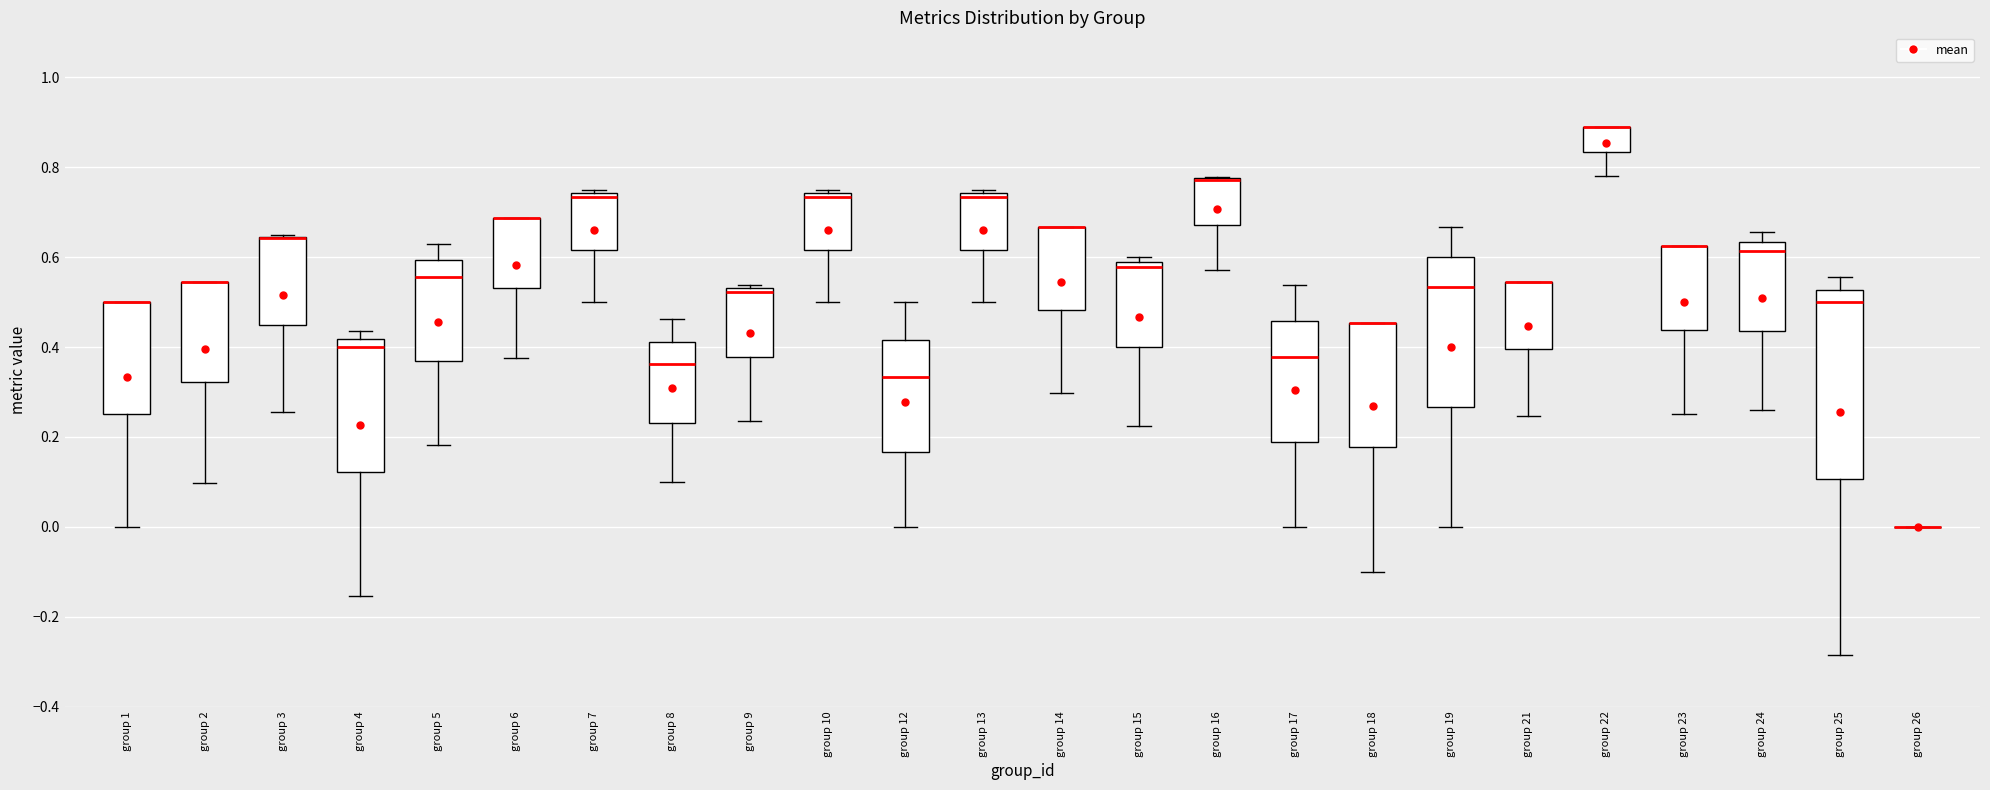

Reading left to right, transcribe this box plot: for each box, give where its median line is, the range the box spans, and where its two whiskers end, as read against the y-axis. The values are not printed on the chart, so give them approximately, as read against the axis.

group 1: median 0.50 (drawn on the box's upper edge), box 0.26 to 0.50, whiskers 0.00 to 0.50
group 2: median 0.54 (drawn on the box's upper edge), box 0.32 to 0.54, whiskers 0.10 to 0.54
group 3: median 0.64 (drawn on the box's upper edge), box 0.44 to 0.64, whiskers 0.26 to 0.64
group 4: median 0.40, box 0.12 to 0.42, whiskers -0.16 to 0.44
group 5: median 0.56, box 0.36 to 0.60, whiskers 0.18 to 0.62
group 6: median 0.68 (drawn on the box's upper edge), box 0.54 to 0.68, whiskers 0.38 to 0.68
group 7: median 0.74 (just below the box's upper edge), box 0.62 to 0.74, whiskers 0.50 to 0.76
group 8: median 0.36, box 0.24 to 0.42, whiskers 0.10 to 0.46
group 9: median 0.52, box 0.38 to 0.54, whiskers 0.24 to 0.54 (just above the box's upper edge)
group 10: median 0.74 (just below the box's upper edge), box 0.62 to 0.74, whiskers 0.50 to 0.76
group 12: median 0.34, box 0.16 to 0.42, whiskers 0.00 to 0.50
group 13: median 0.74 (just below the box's upper edge), box 0.62 to 0.74, whiskers 0.50 to 0.76
group 14: median 0.66 (drawn on the box's upper edge), box 0.48 to 0.66, whiskers 0.30 to 0.66
group 15: median 0.58 (just below the box's upper edge), box 0.40 to 0.58, whiskers 0.22 to 0.60
group 16: median 0.78 (drawn on the box's upper edge), box 0.68 to 0.78, whiskers 0.58 to 0.78
group 17: median 0.38, box 0.18 to 0.46, whiskers 0.00 to 0.54
group 18: median 0.46 (drawn on the box's upper edge), box 0.18 to 0.46, whiskers -0.10 to 0.46
group 19: median 0.54, box 0.26 to 0.60, whiskers 0.00 to 0.66
group 21: median 0.54 (drawn on the box's upper edge), box 0.40 to 0.54, whiskers 0.24 to 0.54
group 22: median 0.88 (drawn on the box's upper edge), box 0.84 to 0.88, whiskers 0.78 to 0.88
group 23: median 0.62 (drawn on the box's upper edge), box 0.44 to 0.62, whiskers 0.26 to 0.62
group 24: median 0.62, box 0.44 to 0.64, whiskers 0.26 to 0.66
group 25: median 0.50, box 0.10 to 0.52, whiskers -0.28 to 0.56
group 26: box collapsed to a line at 0.00, whiskers 0.00 to 0.00